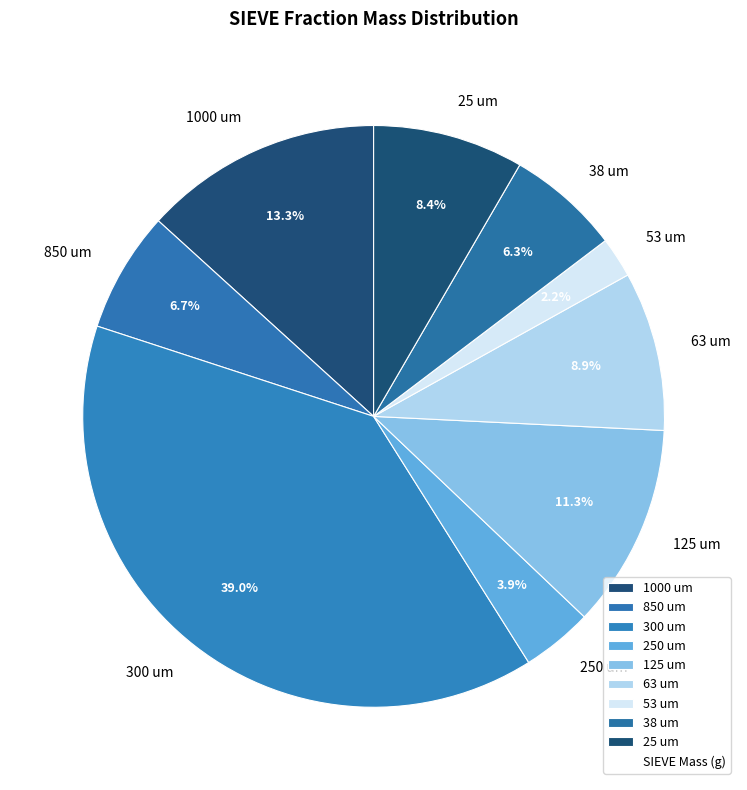

Does 850 um represent more than half of the total?

No